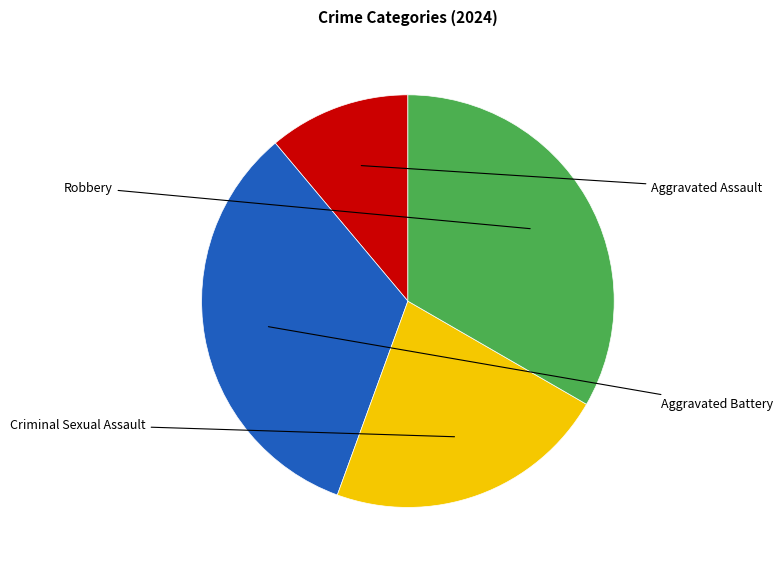

Is there a majority slice in this chart?

No